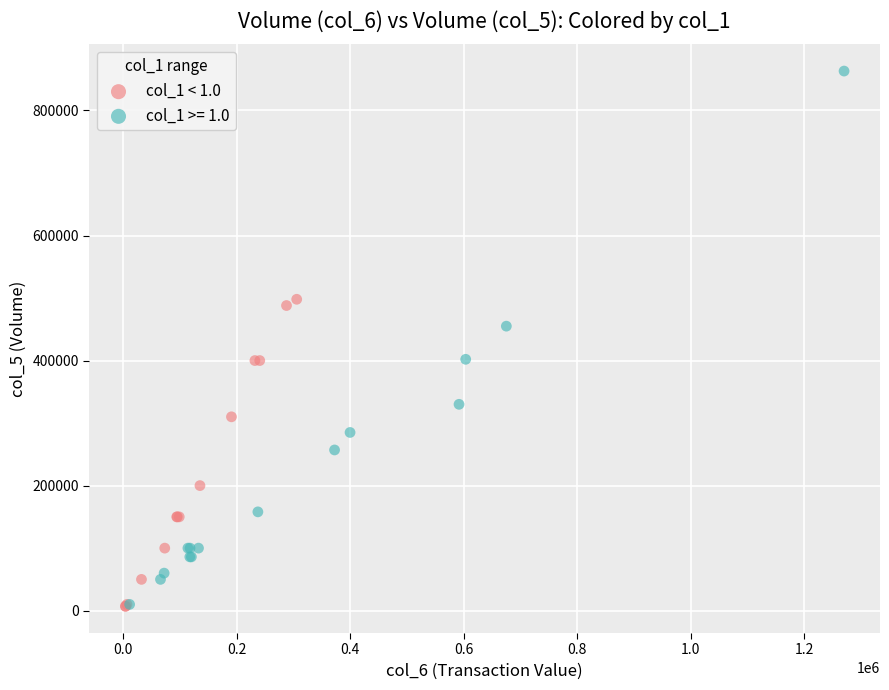

Which series contains the highest Y value?

col_1 >= 1.0